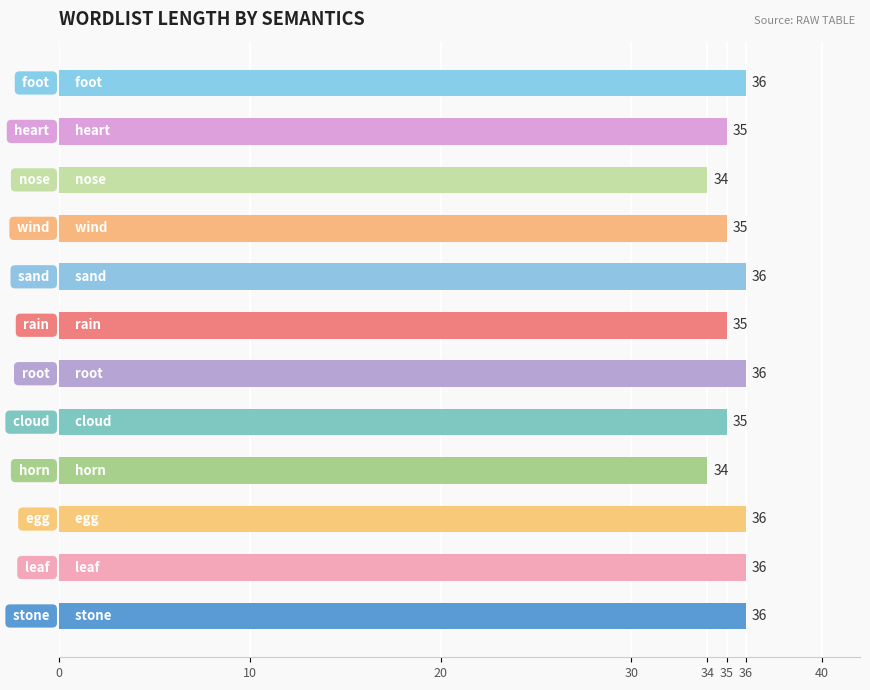

Reading bottom to top, extract all data points from this chart.

36	36	36	34	35	36	35	36	35	34	35	36